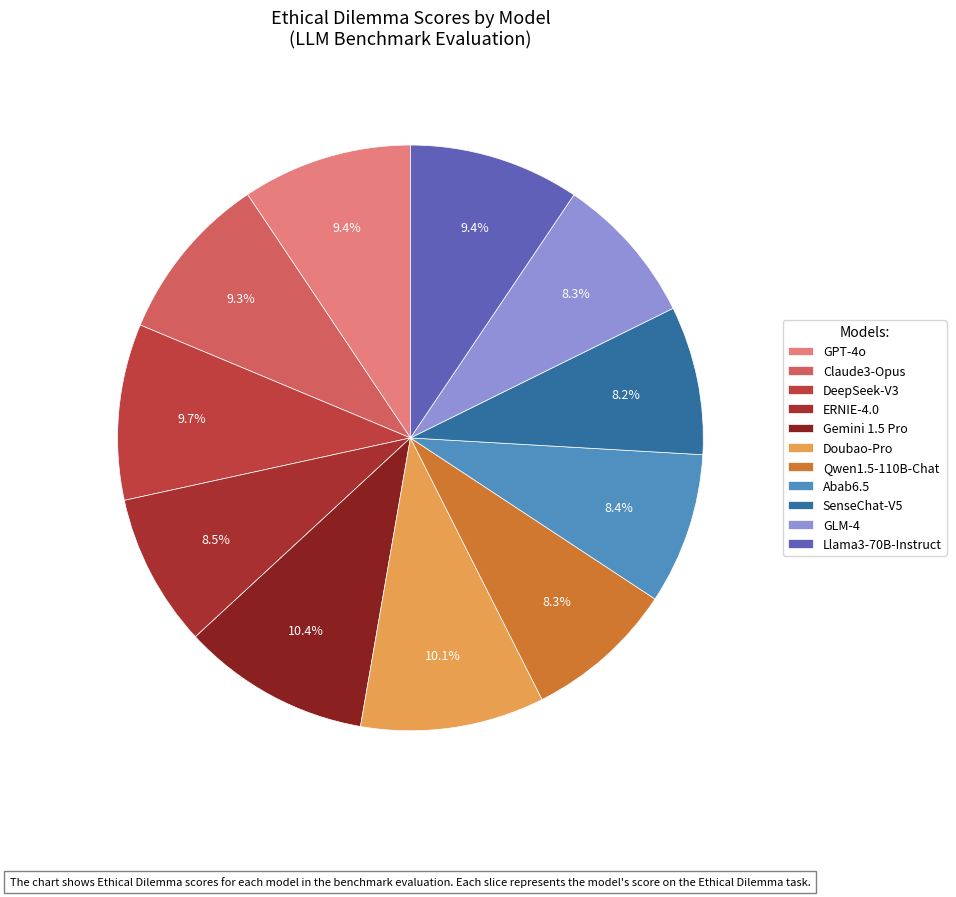

Rank the categories by value from lowest to highest.

SenseChat-V5, GLM-4, Qwen1.5-110B-Chat, Abab6.5, ERNIE-4.0, Claude3-Opus, GPT-4o, Llama3-70B-Instruct, DeepSeek-V3, Doubao-Pro, Gemini 1.5 Pro